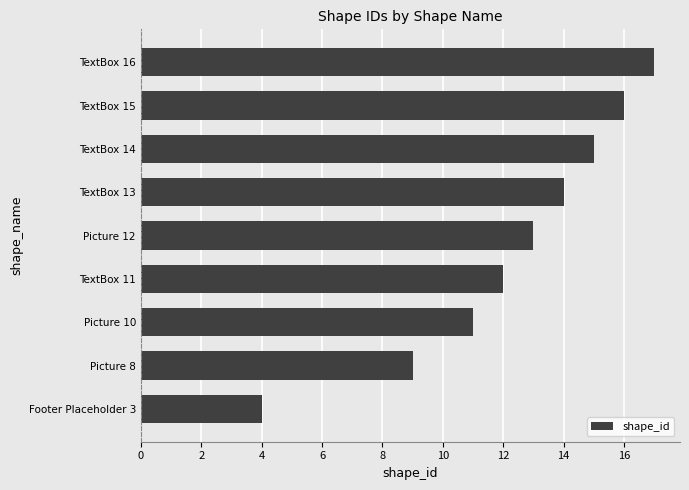

Rank the categories by value from lowest to highest.

Footer Placeholder 3, Picture 8, Picture 10, TextBox 11, Picture 12, TextBox 13, TextBox 14, TextBox 15, TextBox 16